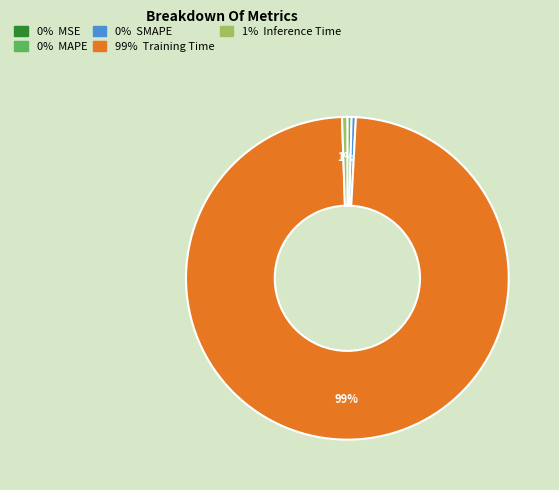

The 1% Inference Time slice represents 11% of the pie. True or false?

False